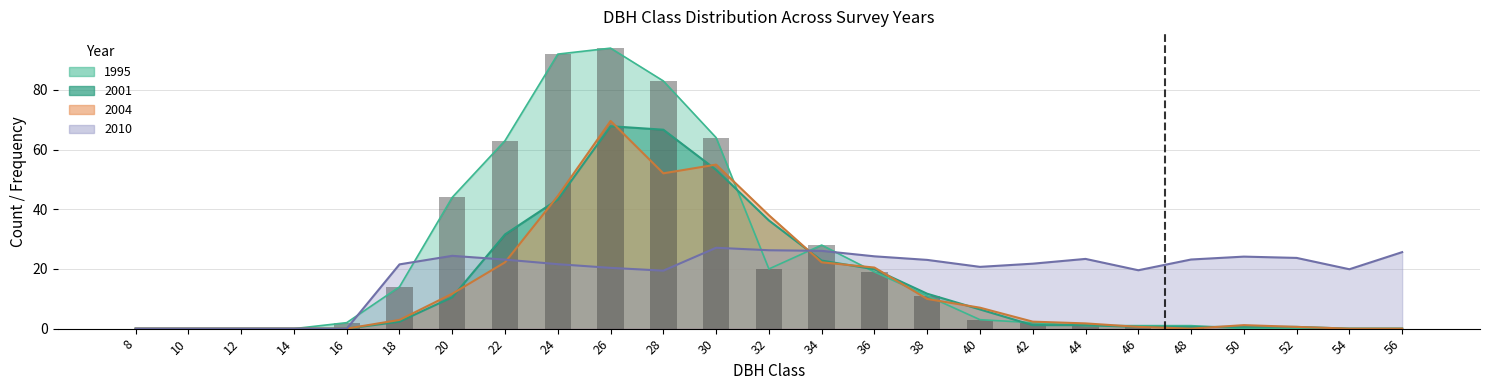

At which label does 2001 first exceed 1?

18